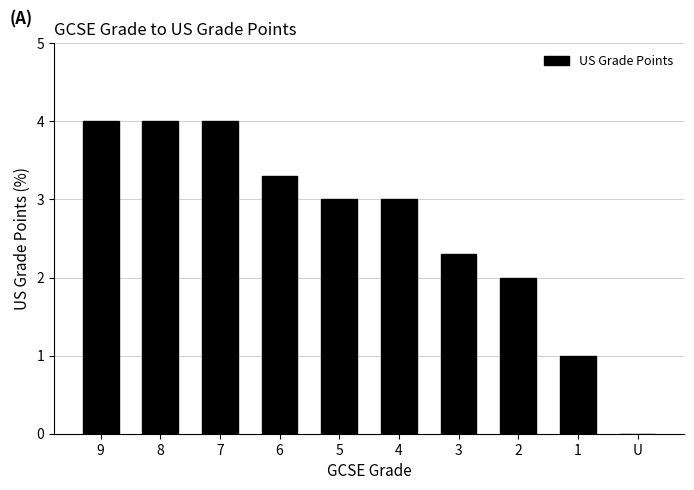

At which label is the value closest to 2?

2